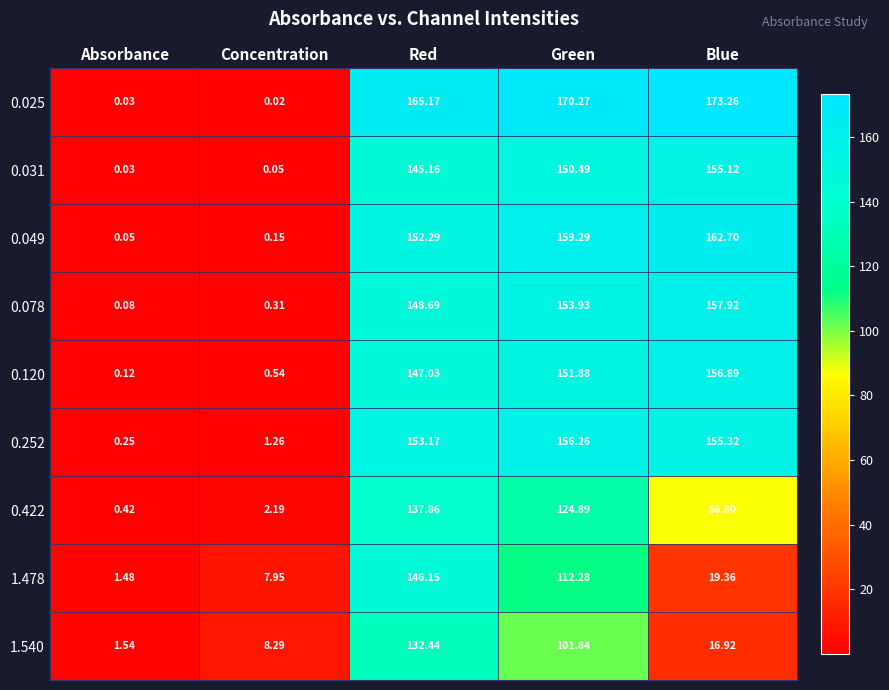

What is the total value across all series at Green?

1281.1